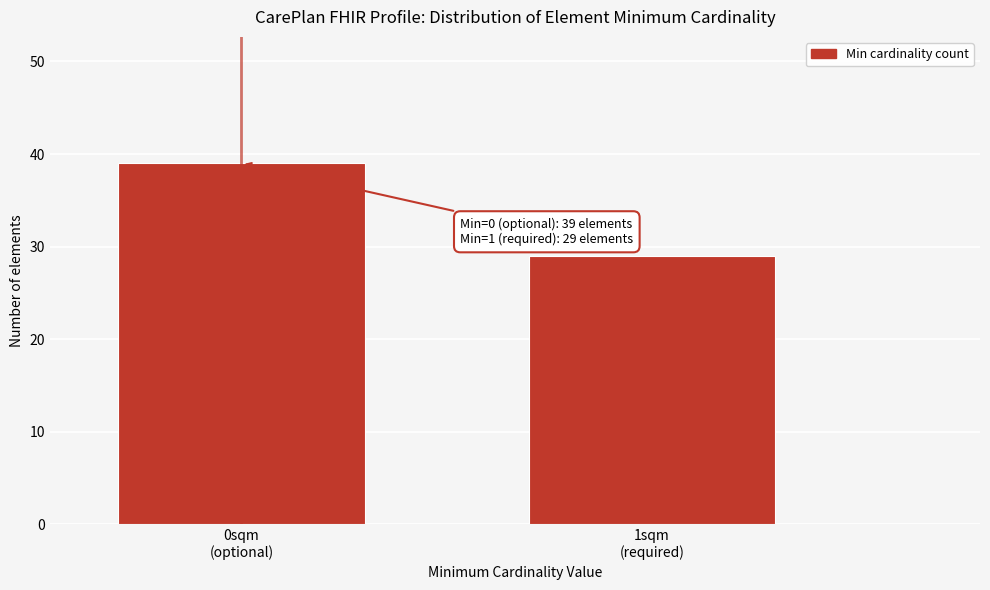

Reading left to right, what are all the values shown in this chart?

39	29